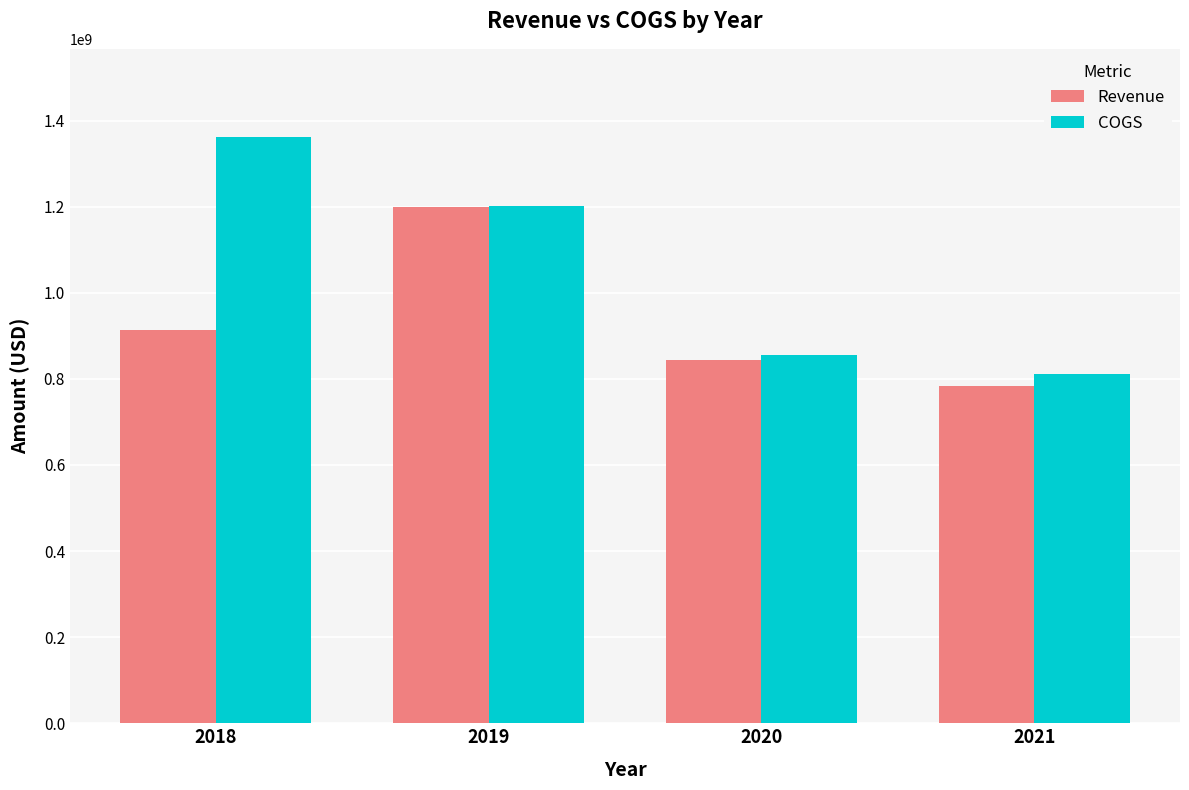

What is the spread (max minus min) of values at 2018?

449929000